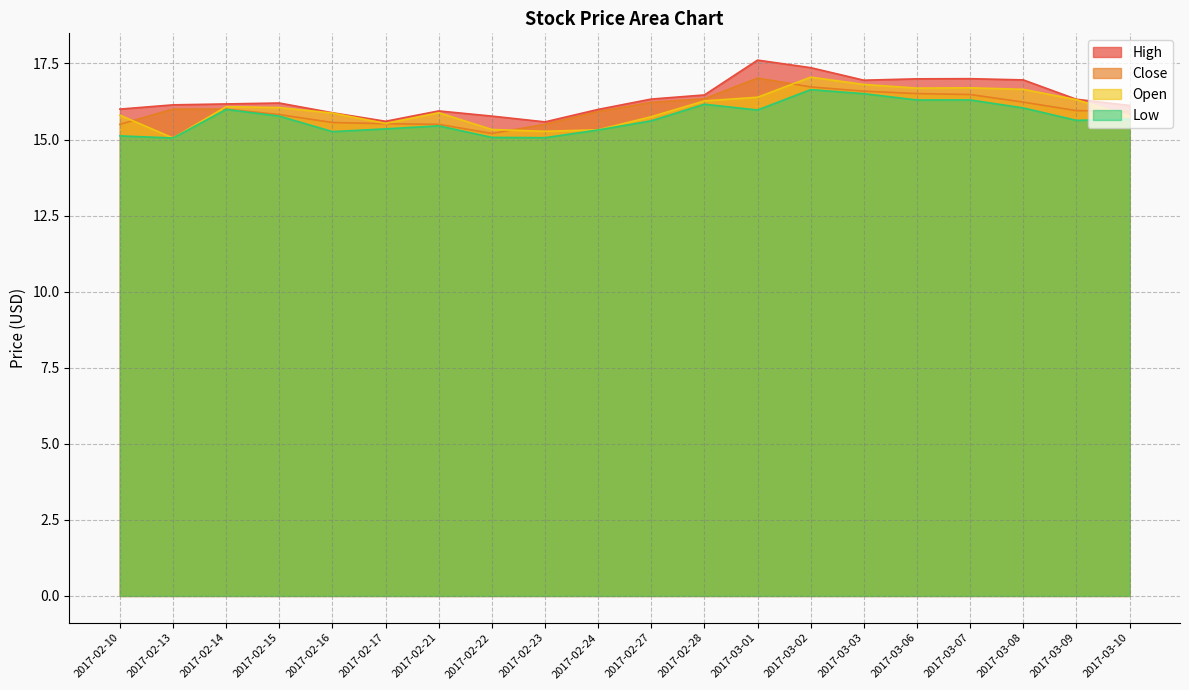

How many values in the Close series exceed 16?

8